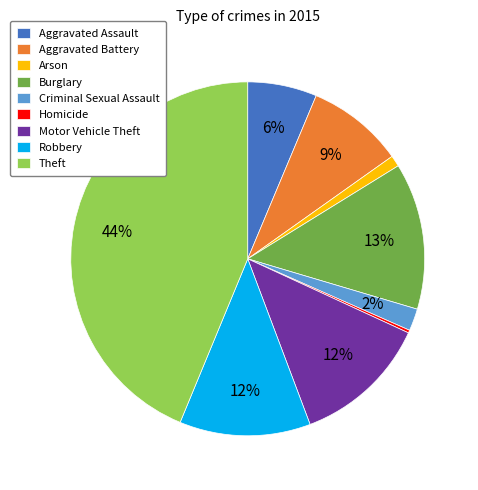

Which category has the biggest portion of the pie?

Theft